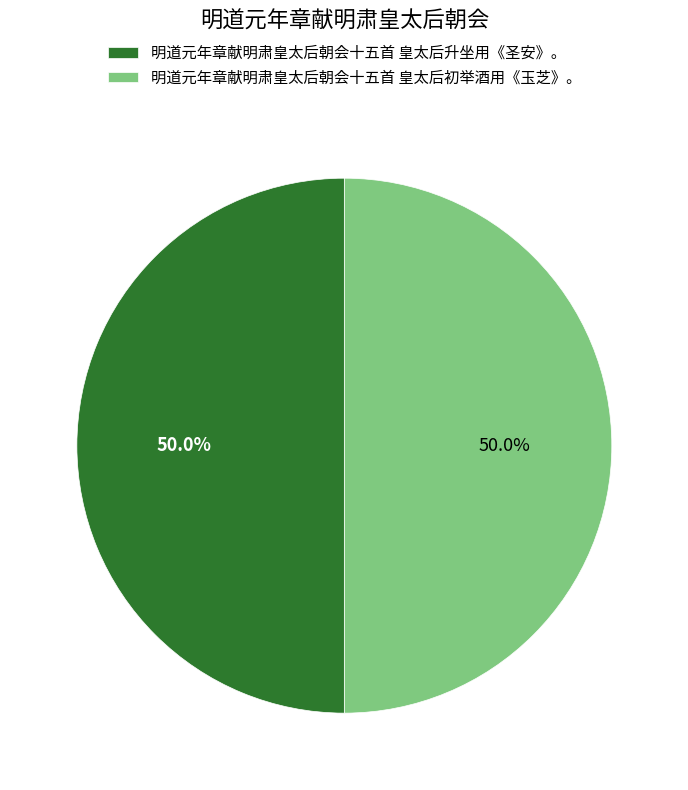

What percentage do 明道元年章献明肃皇太后朝会十五首 皇太后初举酒用《玉芝》。 and 明道元年章献明肃皇太后朝会十五首 皇太后升坐用《圣安》。 together represent?

100.0%